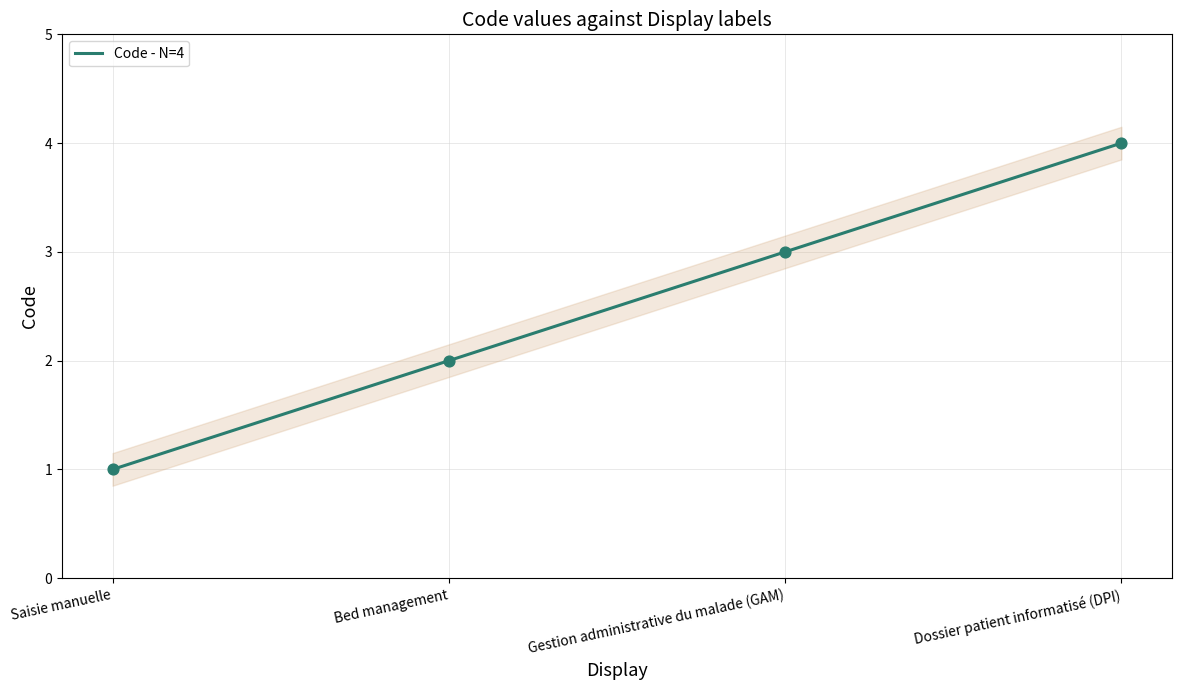

What is the ratio of the value at Dossier patient informatisé (DPI) to the value at Bed management?

2.0